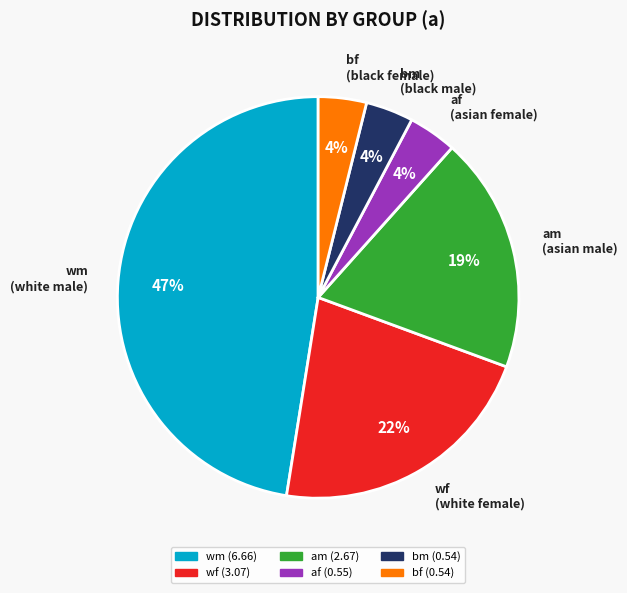

To the nearest percent, what percentage of the pie is bf?

4%